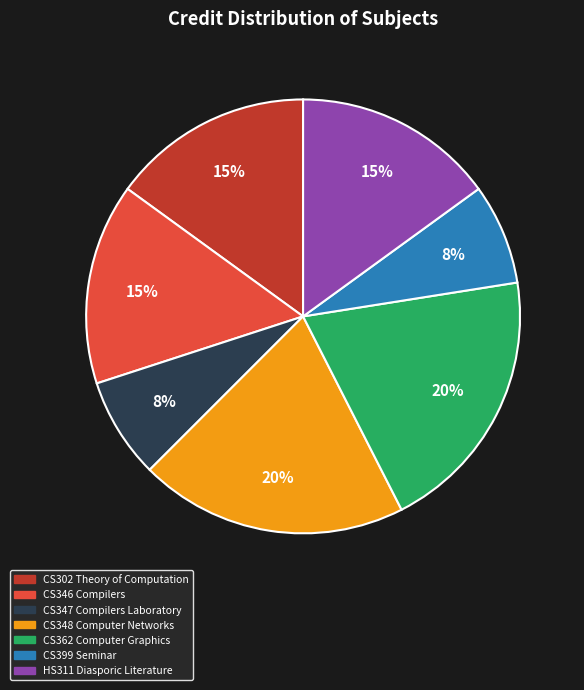

Is the sum of CS362 Computer Graphics and CS348 Computer Networks greater than half?

No